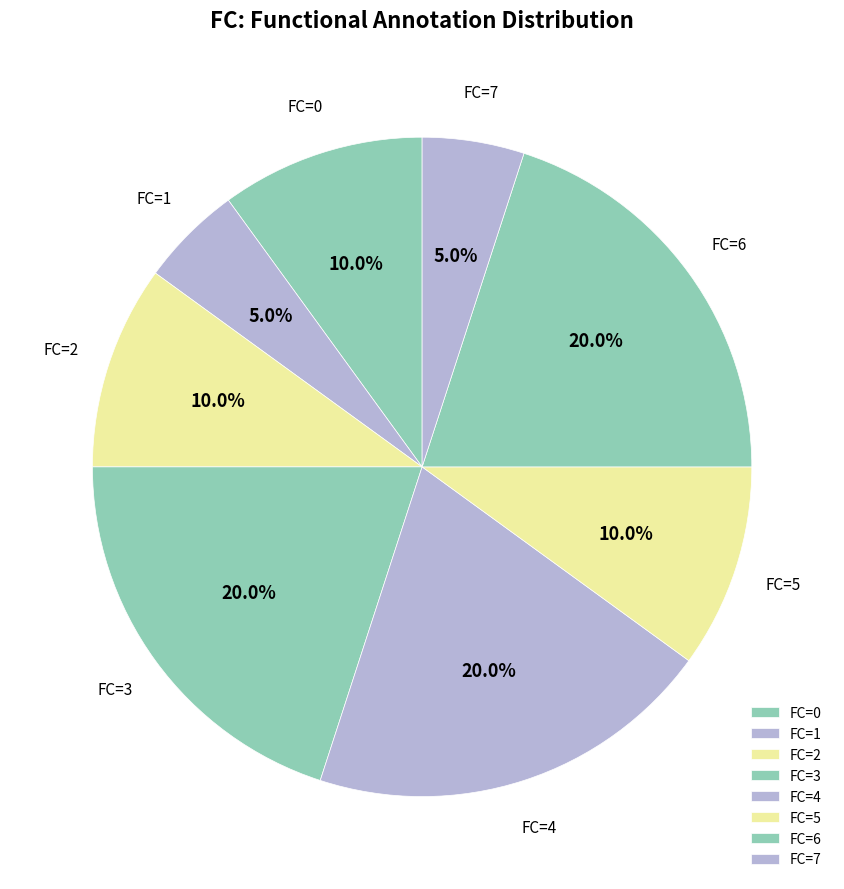

How much of the chart is everything except FC=4?

80.0%